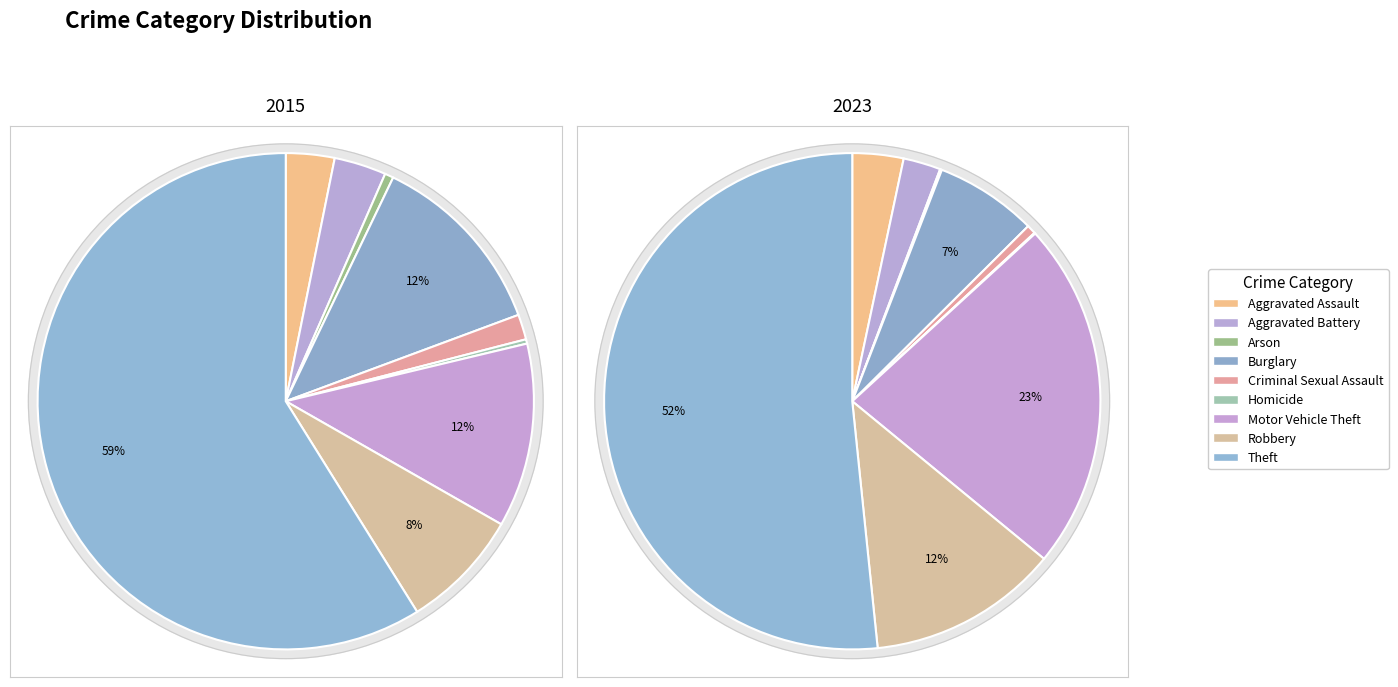

What percentage is NOT represented by Homicide?

99.7%